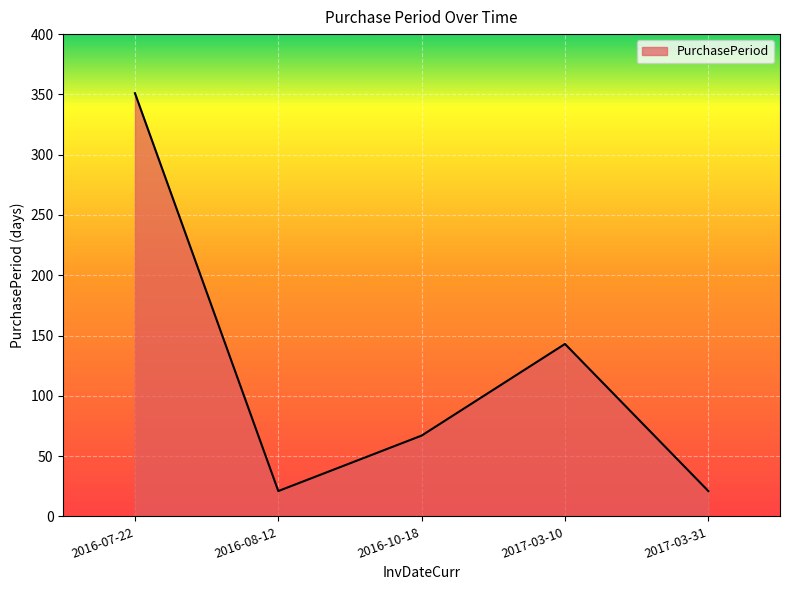

The chart shows a value of 558 at 2016-07-22. True or false?

False